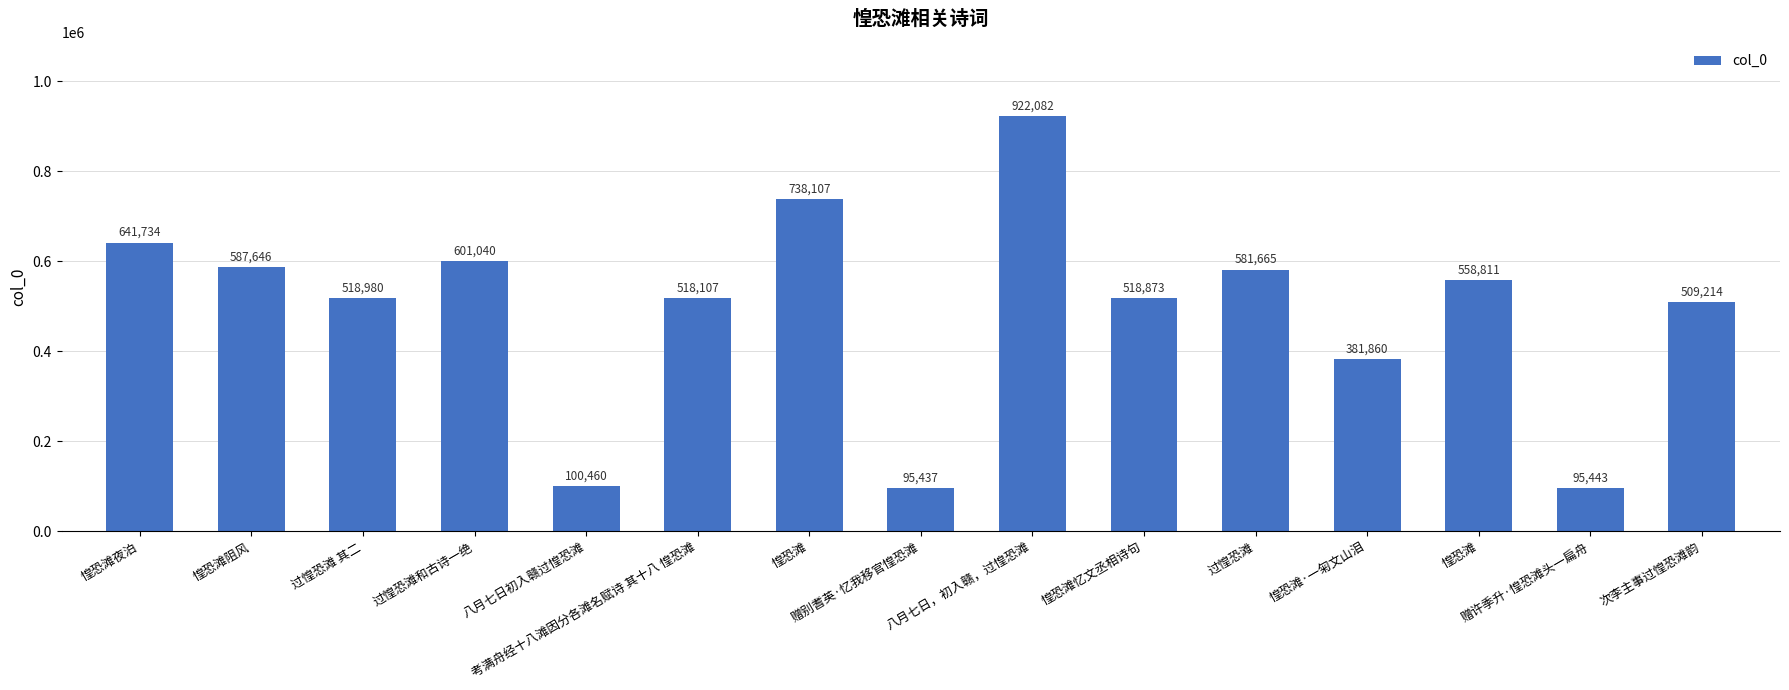

How many bars are there in total?

15